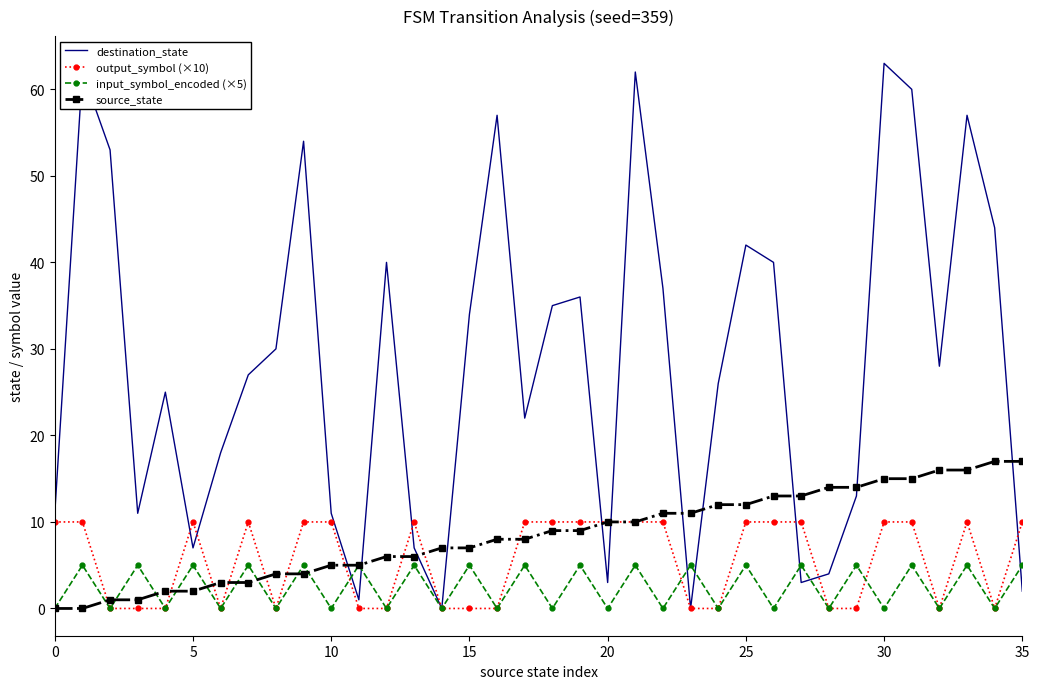

What is the greatest value displayed?

63